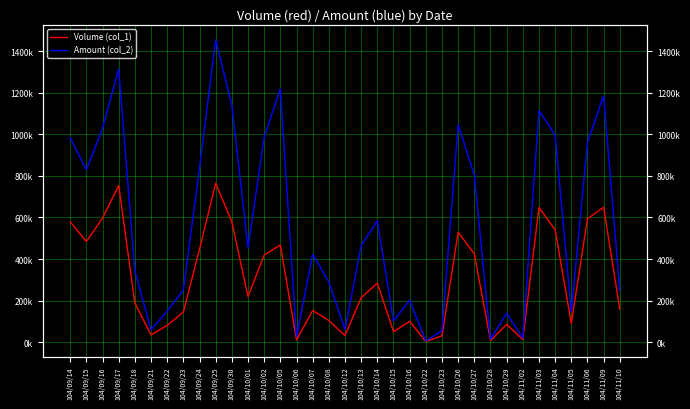

What is the greatest value displayed?

1455060